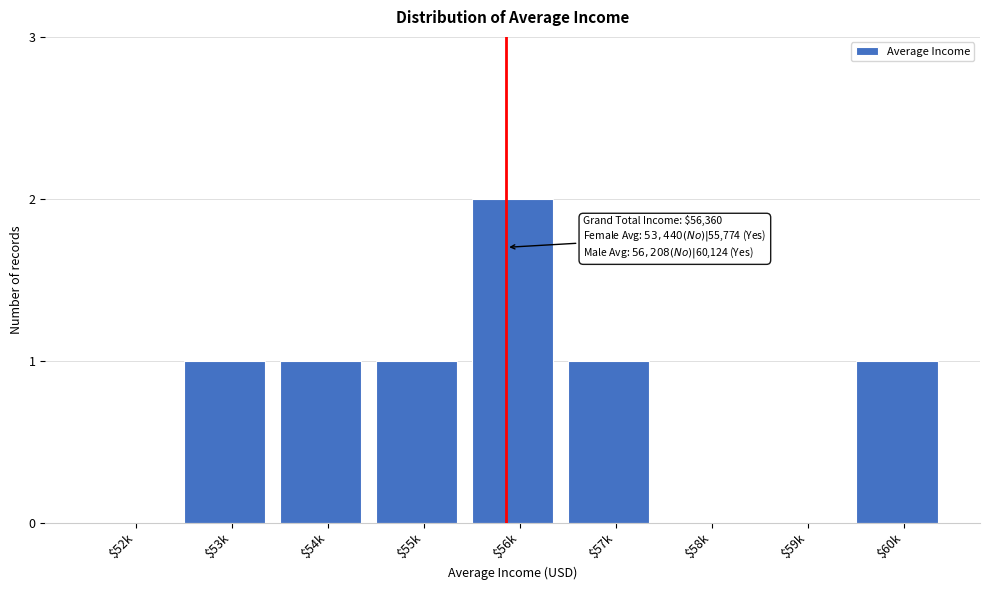

Which category has the highest value across all series?

$56k